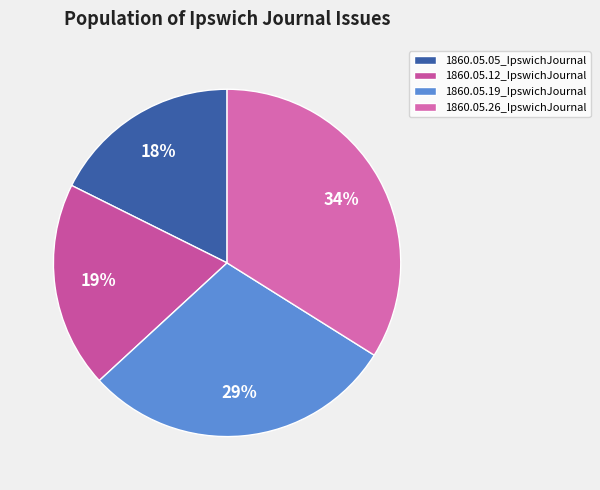

To the nearest percent, what is the combined percentage of 1860.05.05_IpswichJournal and 1860.05.12_IpswichJournal?

37%